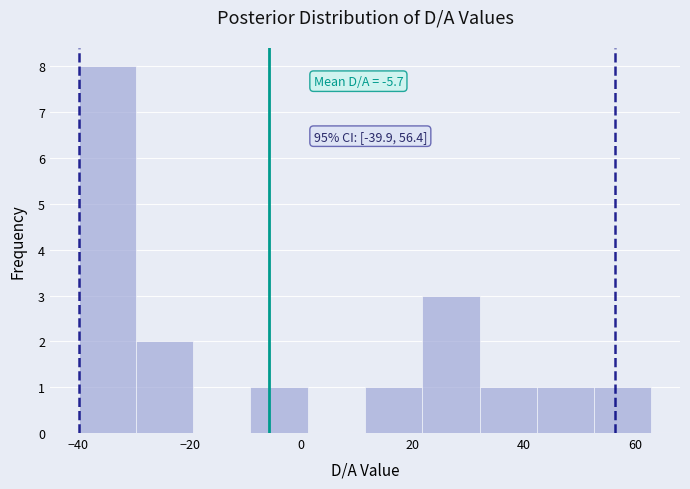

Over which range of the x-axis is the bar tallest?

-40 to -30